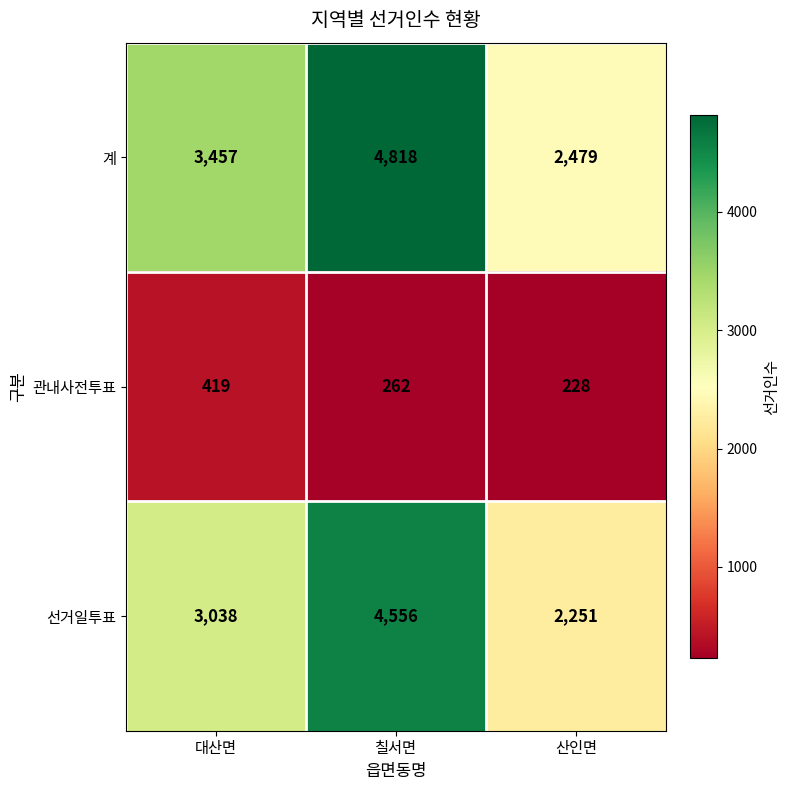

Between 대산면 and 칠서면, which series saw the biggest shift?

선거일투표